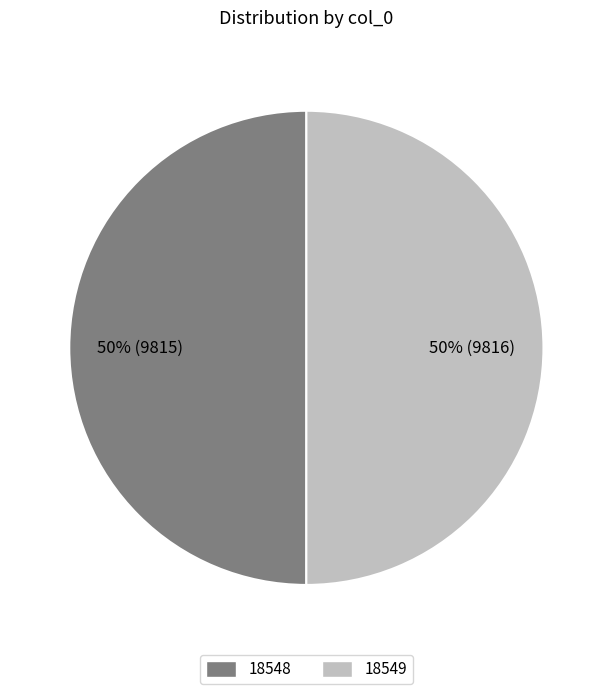

Is it true that 18548 is 50% of the pie?

True